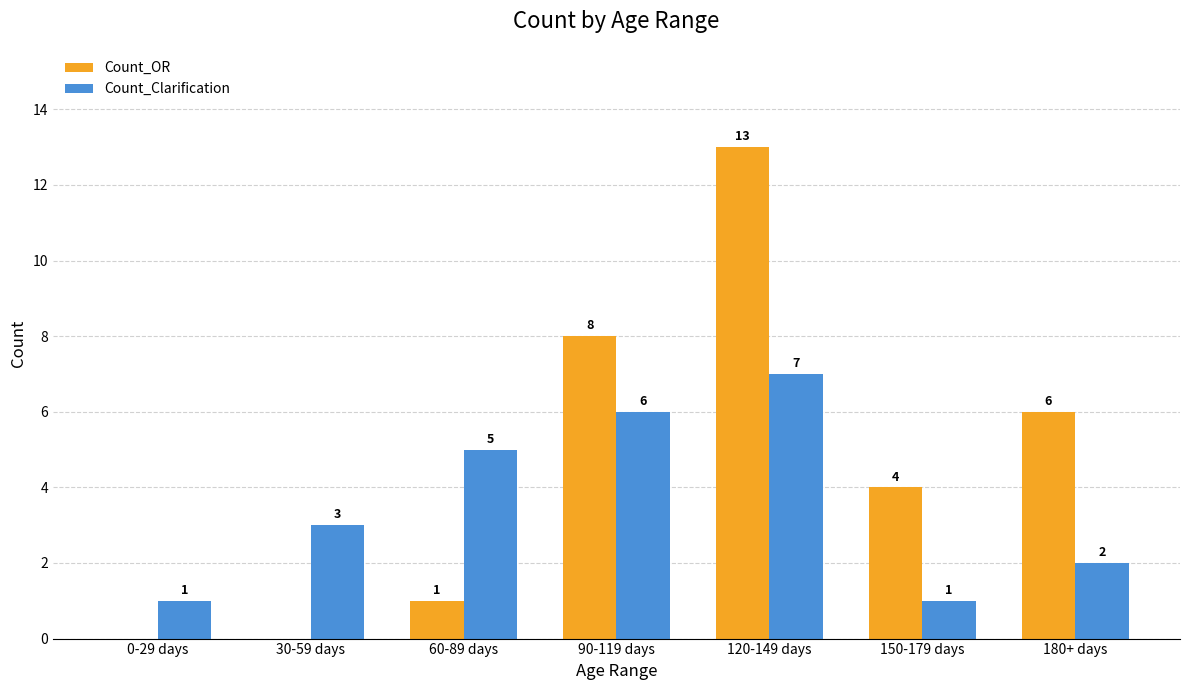

Where is Count_OR nearest to the value 6?

180+ days